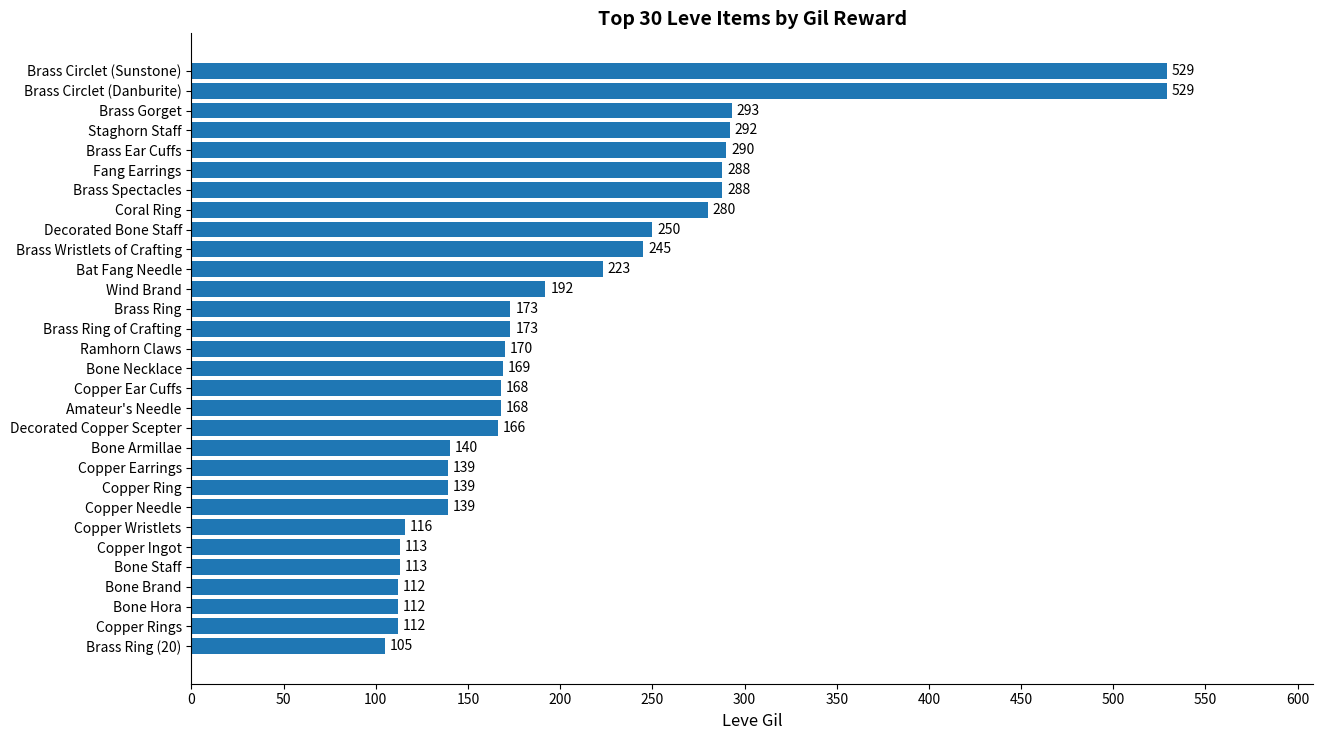

Is it true that the value at Brass Gorget is 478?

False